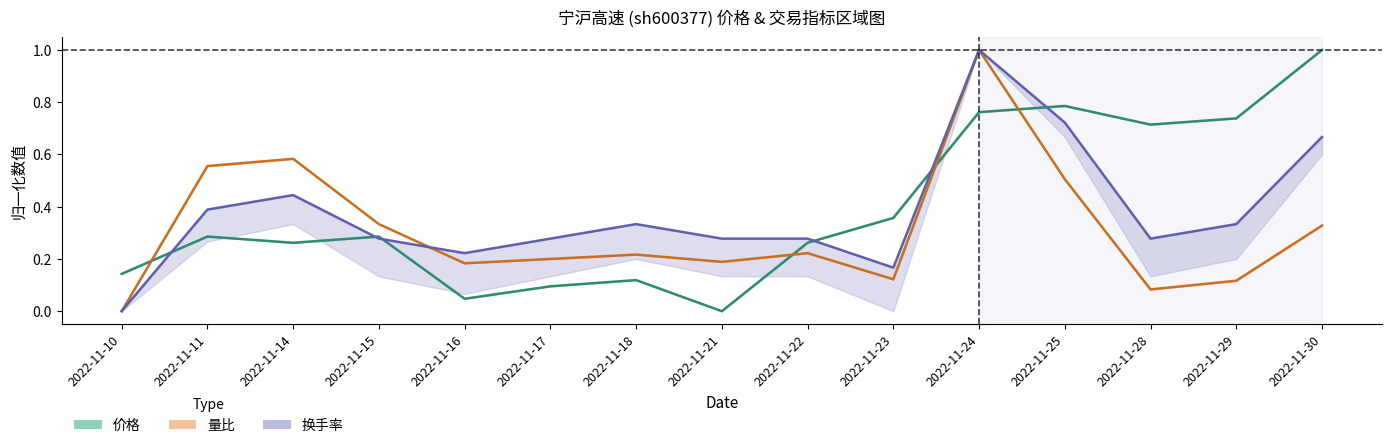

What is the value of the 换手率 point at the 14th from the left?

0.3